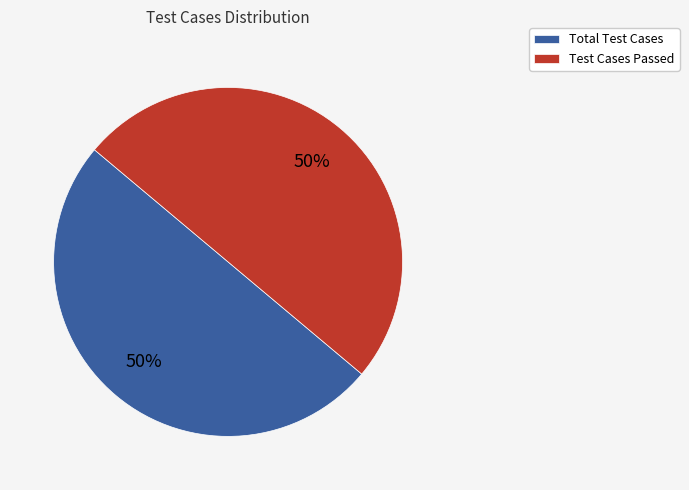

True or false: Total Test Cases accounts for 50% of the total.

True